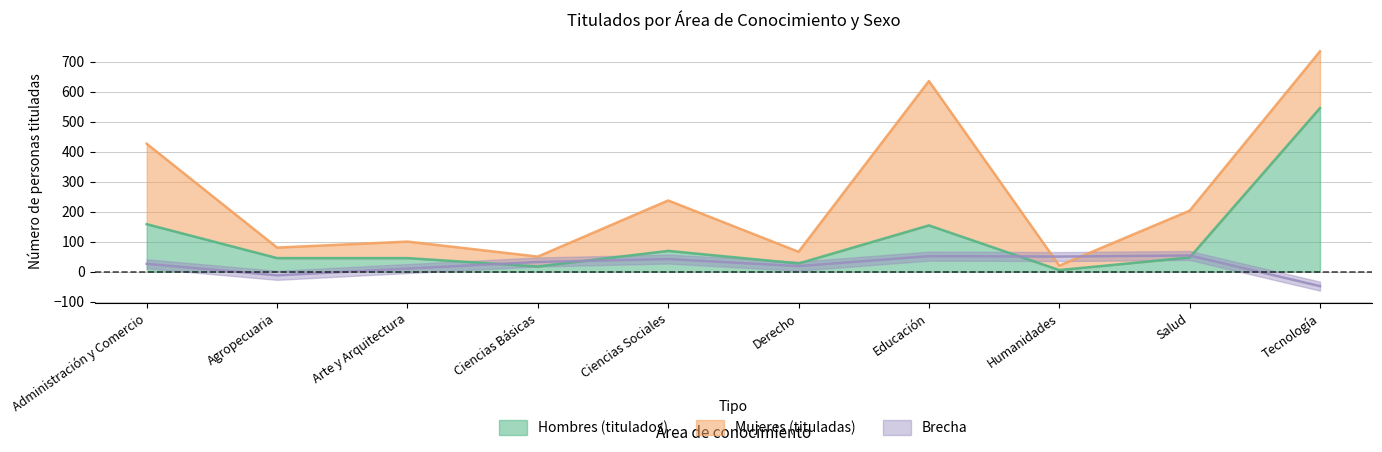

What is the highest value of the Hombres (titulados) series?

545